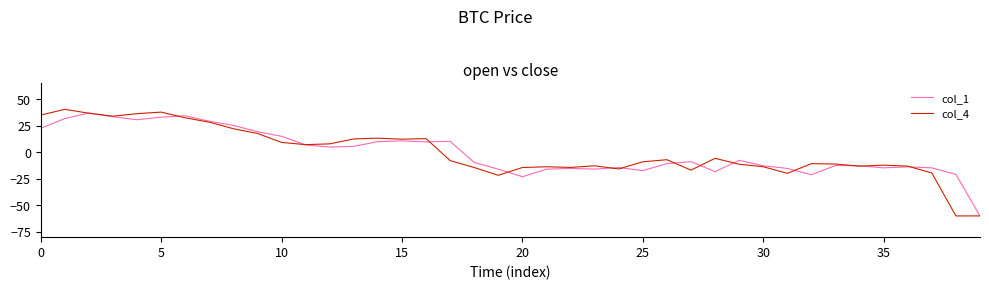

How many lines are shown in the chart?

2